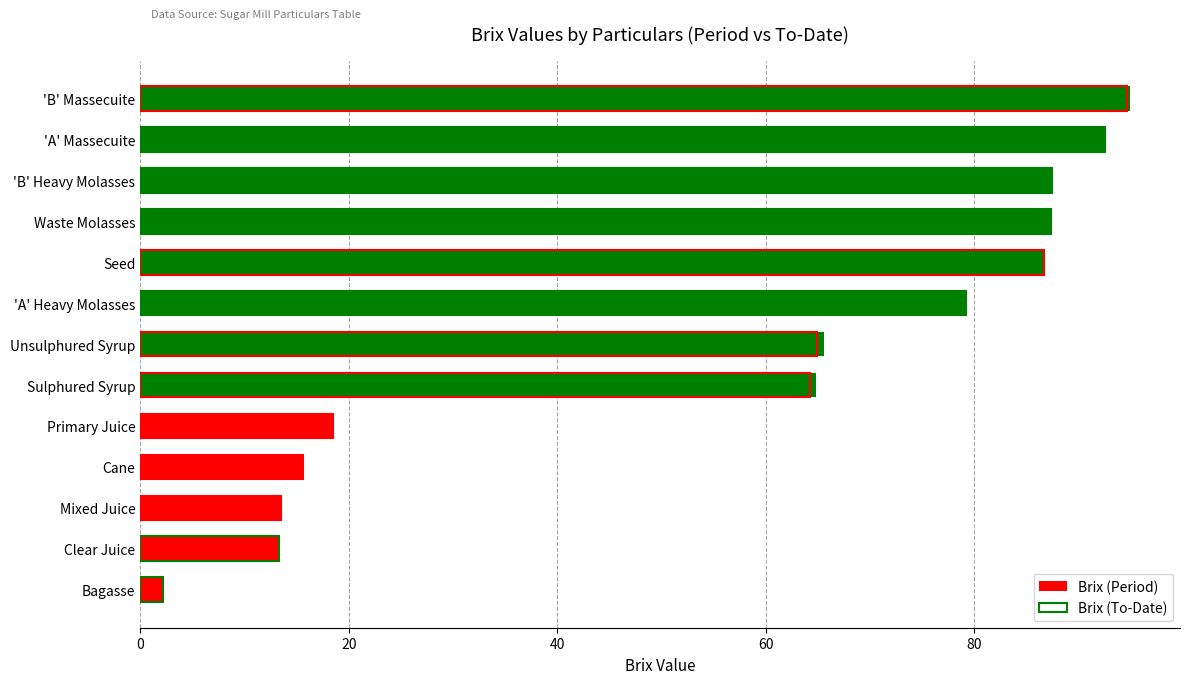

What is the difference between the maximum and second lowest values in the Brix (To-Date) series?

81.4